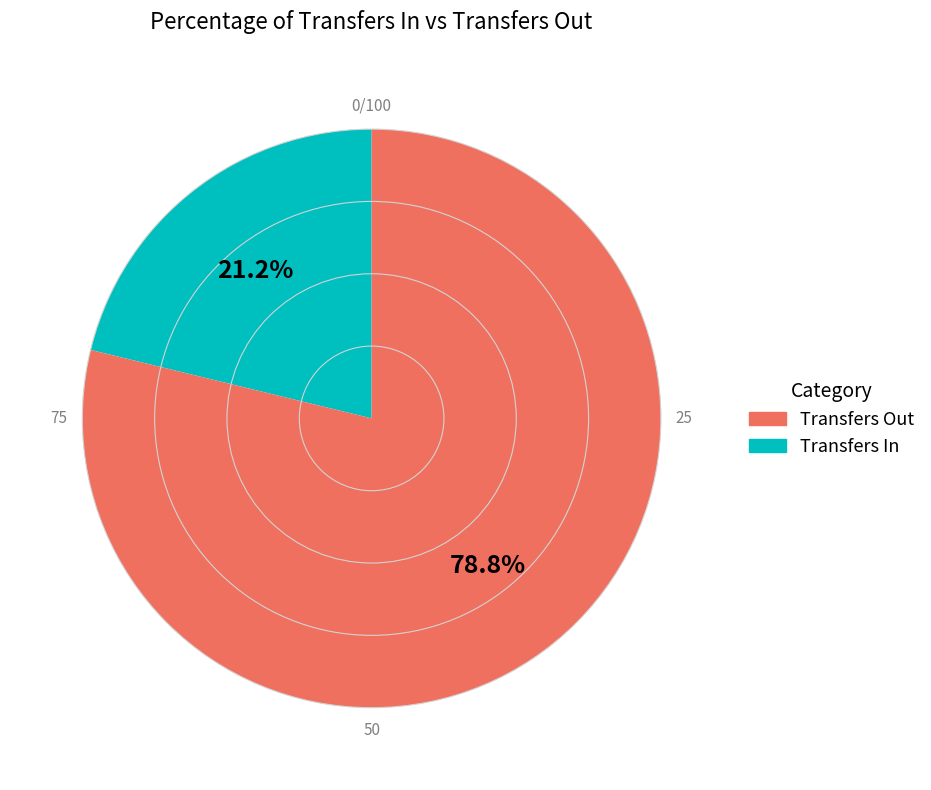

Is there a majority slice in this chart?

Yes